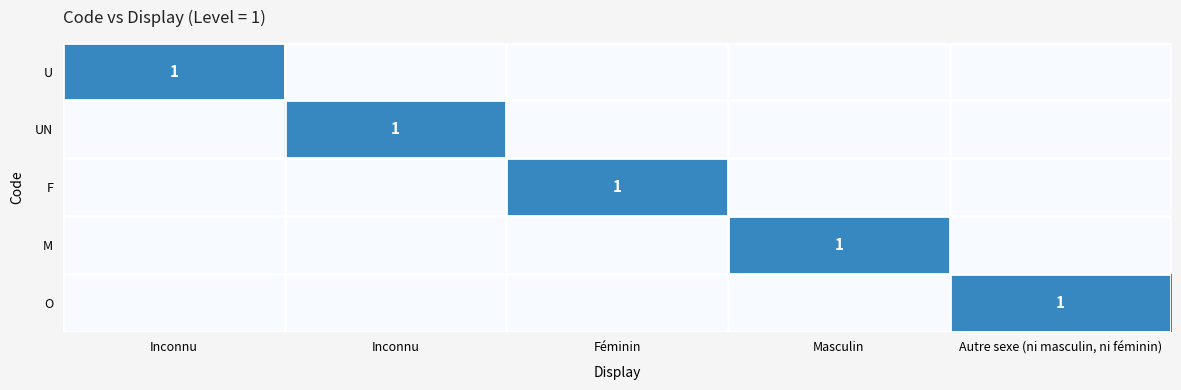

The M series shows 0 at Féminin. True or false?

False